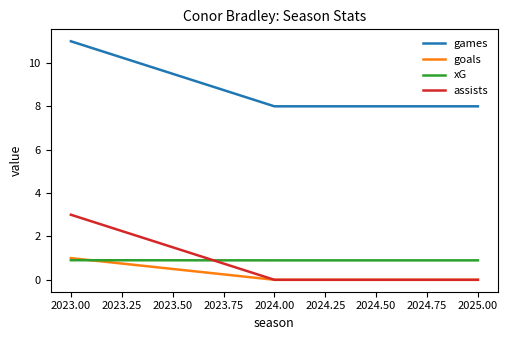

Is it true that assists equals -1.0 at 2023.00?

False